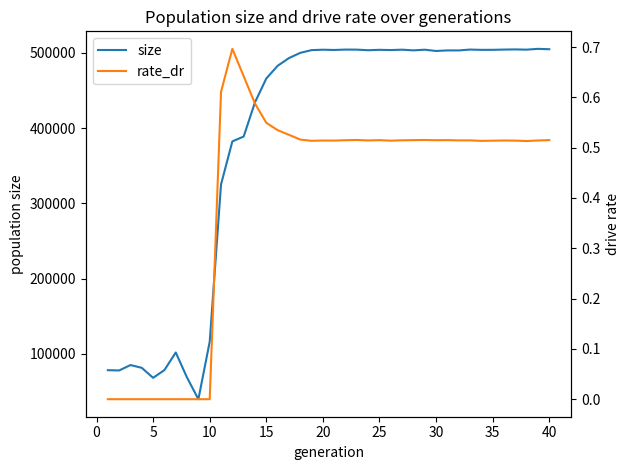

How many lines are shown in the chart?

2